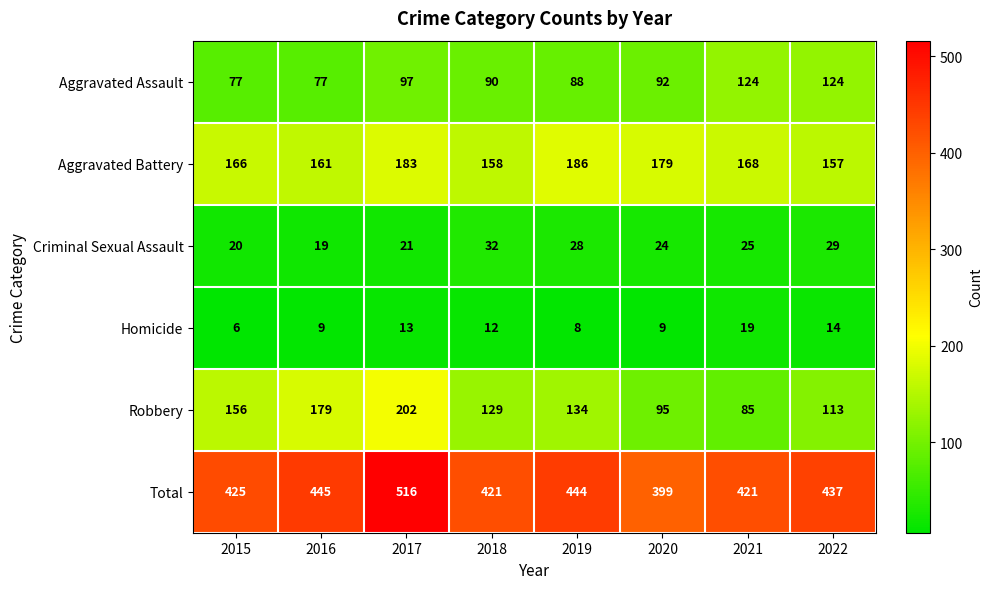

Which series changed the most between 2019 and 2020?

Total